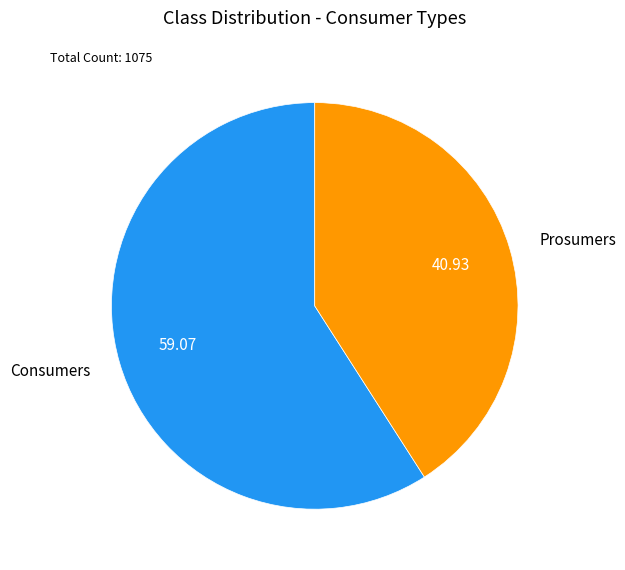

Does any single category account for the majority?

Yes